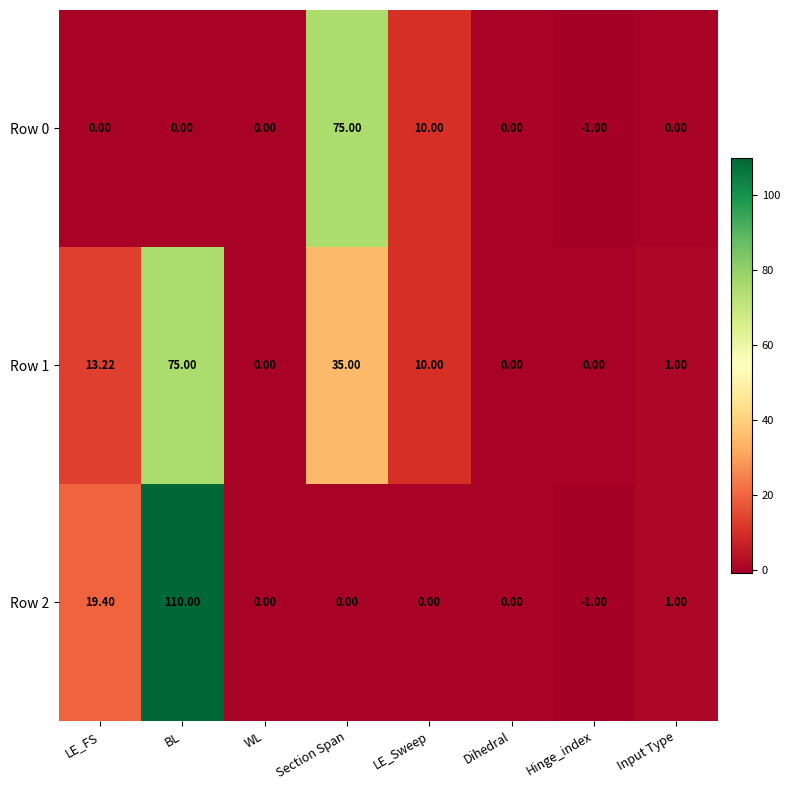

Which category has the highest value in the Row 1 series?

BL